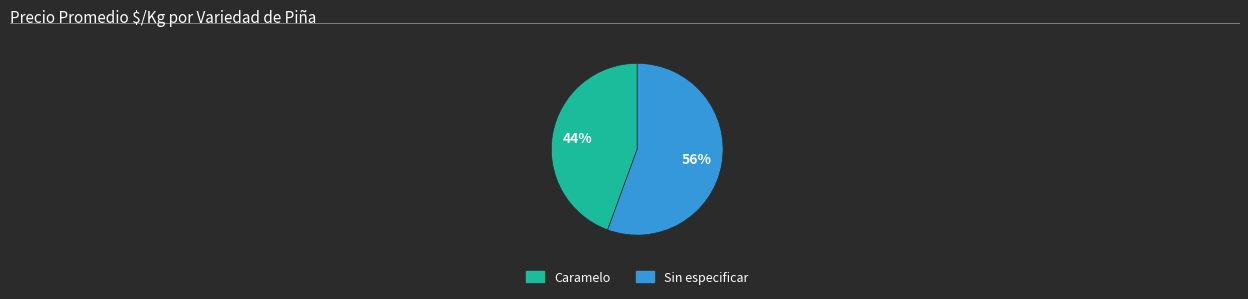

To the nearest percent, what is the average slice percentage?

50%